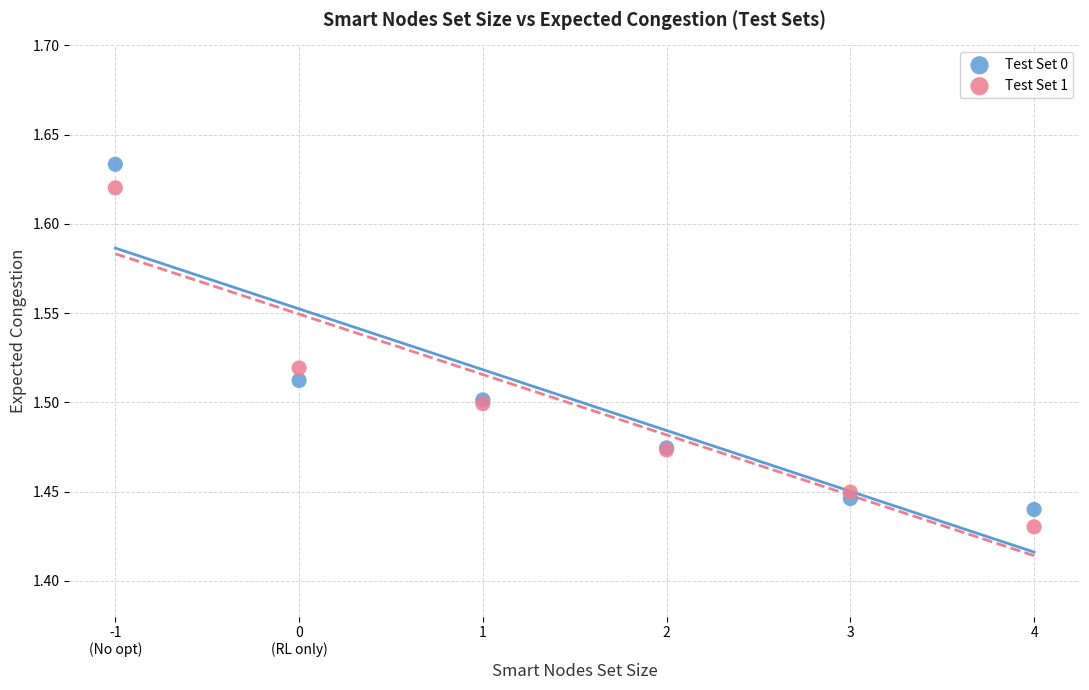

What is the X range (max minus min) for the scatter plot?

5.0